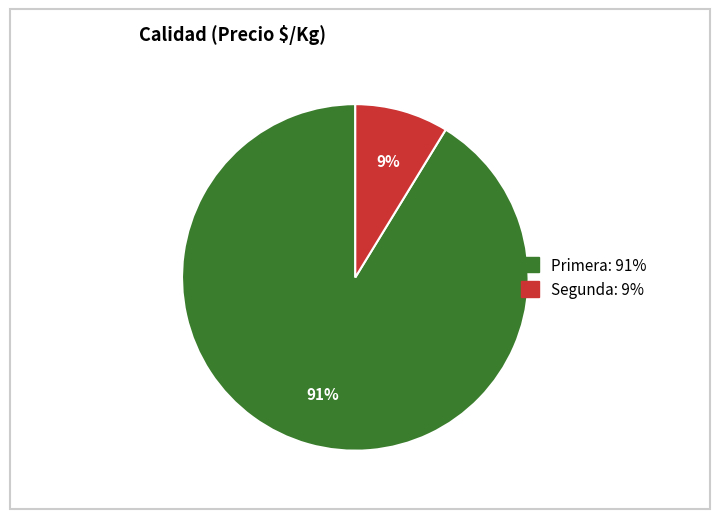

How many slices are in this pie chart?

2